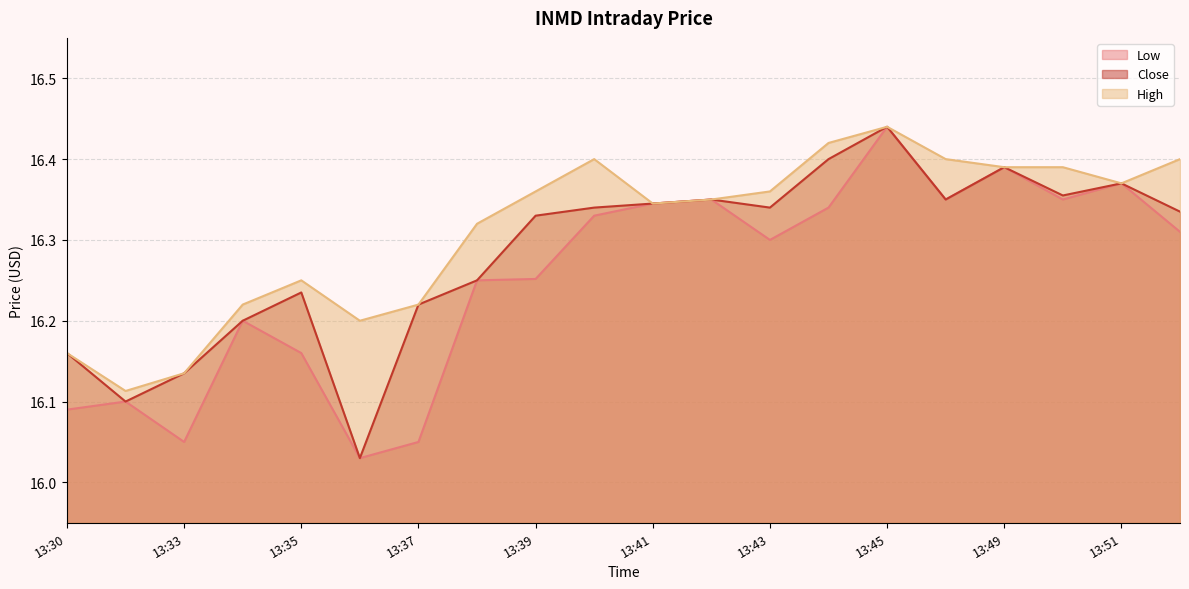

Is the value of High at 13:36 greater than the value of Close at 13:39?

No